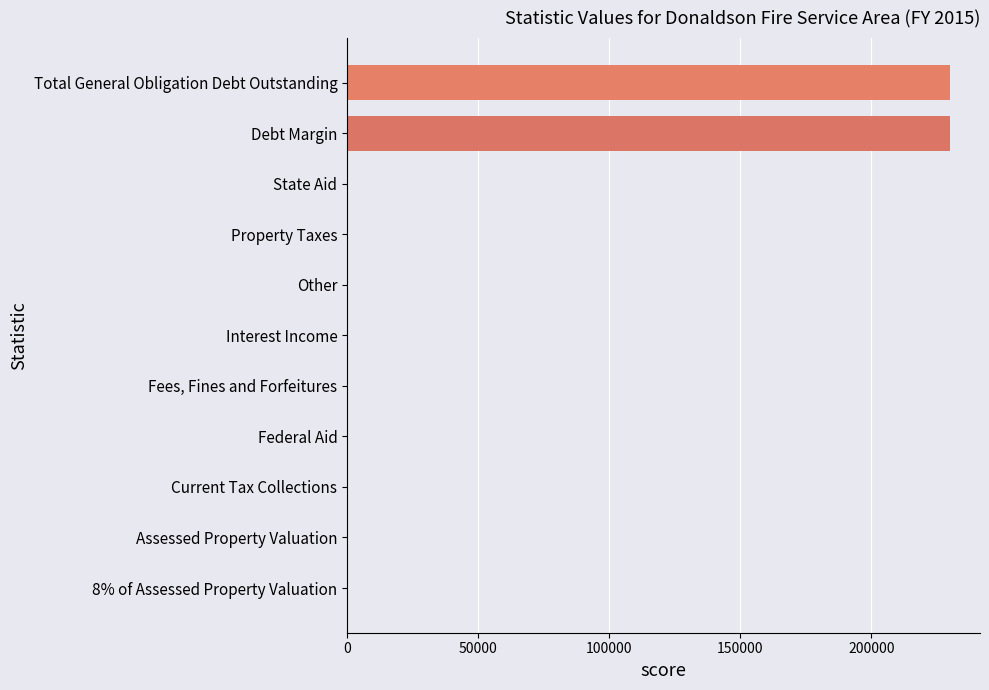

Count the number of categories in the chart.

11